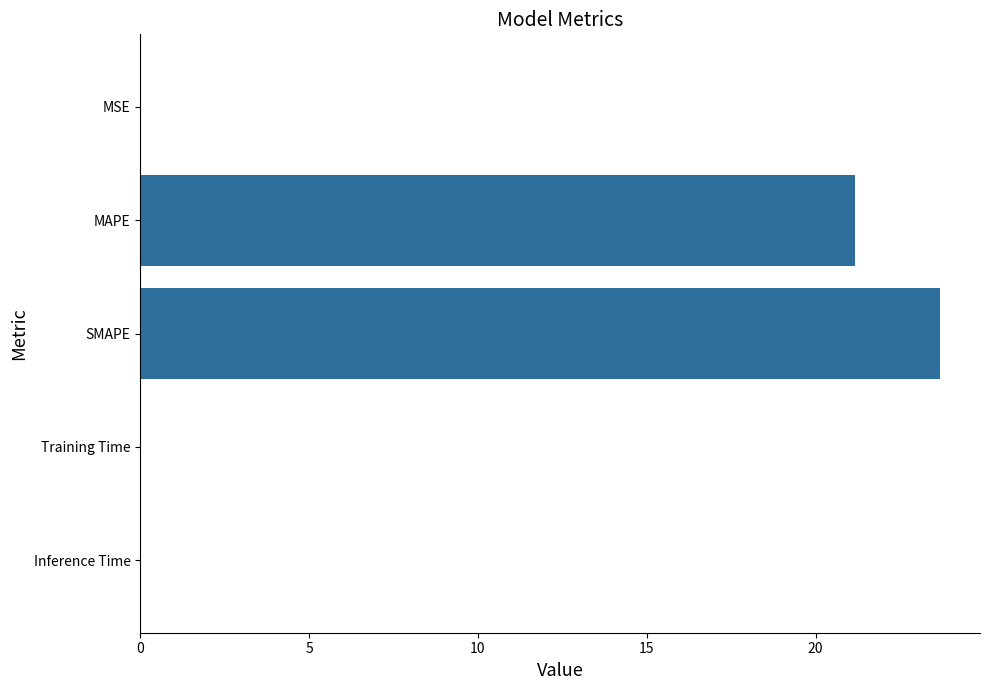

Is it true that the value at SMAPE is 23.7?

True